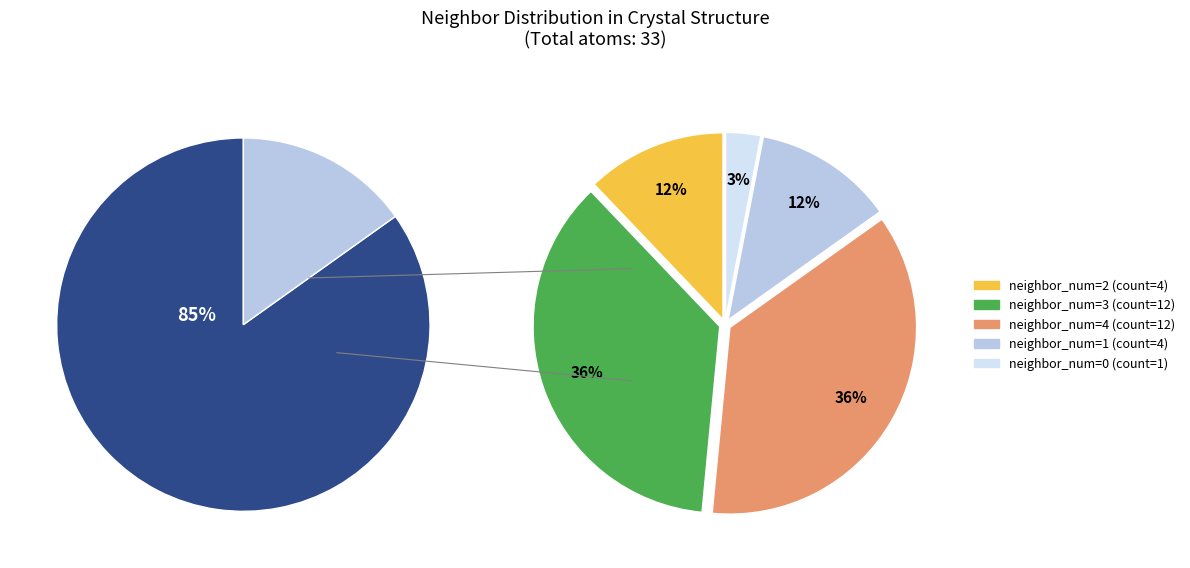

What is the change in value from 0 to 2?

+3